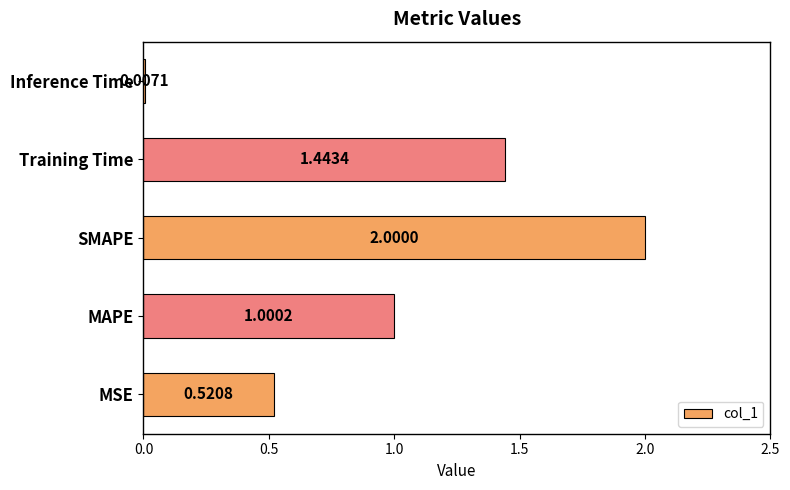

What is the change in value from SMAPE to Training Time?

-0.6